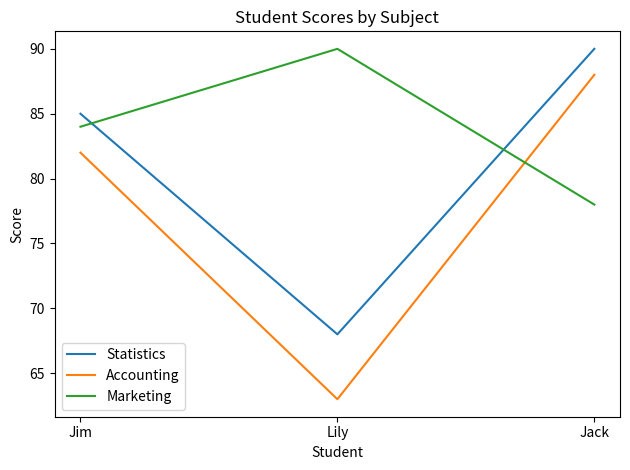

How many values in the Statistics series are below 85?

1